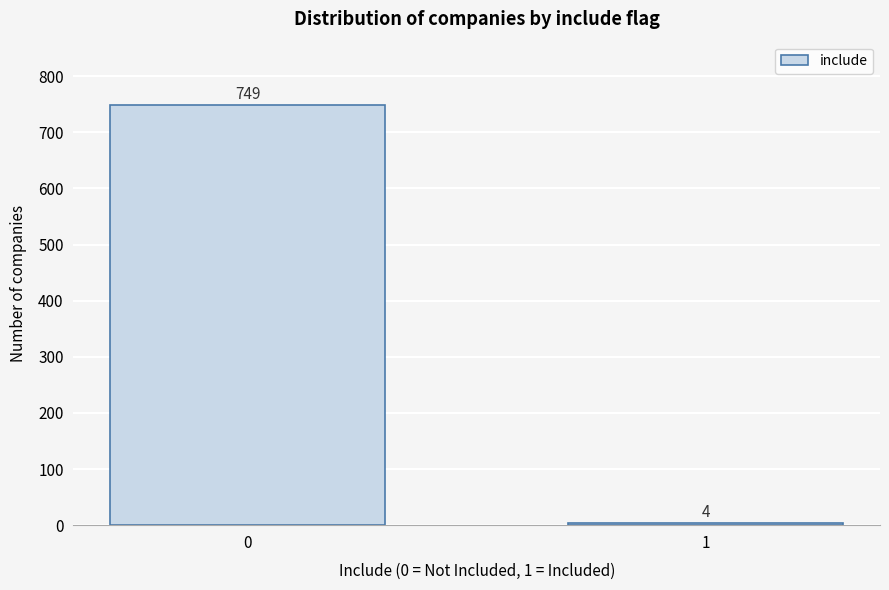

Reading left to right, transcribe all the data shown in this chart.

0=749	1=4